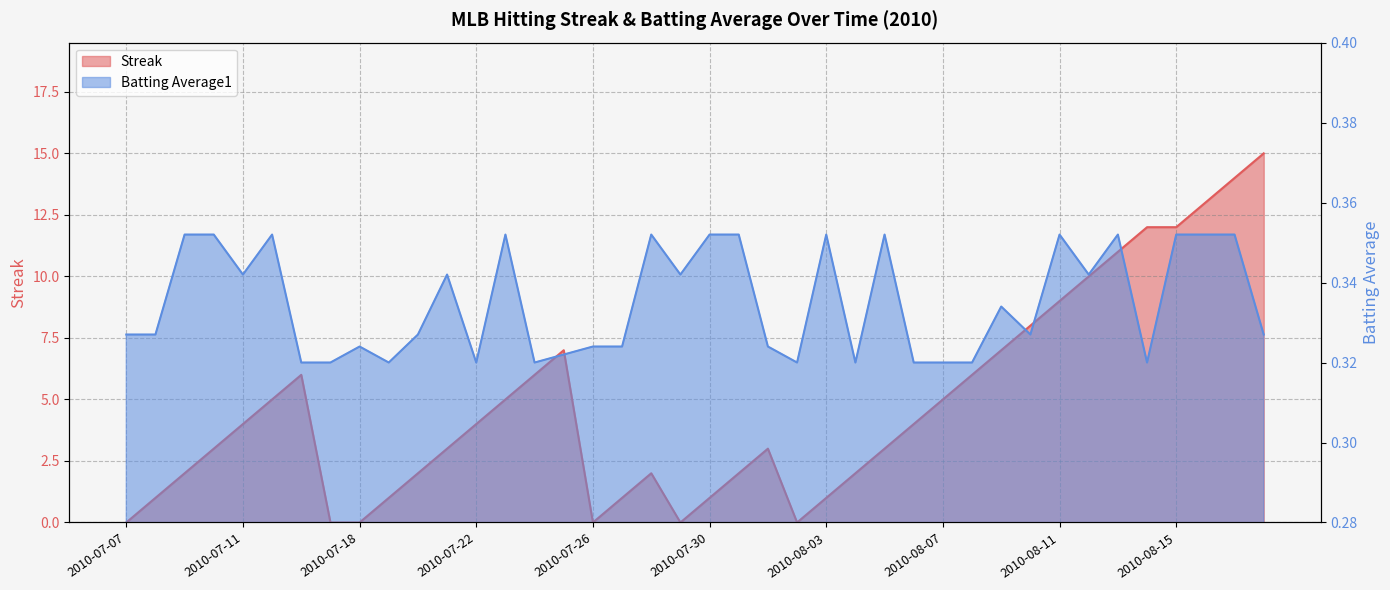

Reading left to right, what are all the values shown in this chart?

Streak: 2010-07-07=0.0	2010-07-08=1.0	2010-07-09=2.0	2010-07-10=3.0	2010-07-11=4.0	2010-07-15=5.0	2010-07-16=6.0	2010-07-17=0.0	2010-07-18=0.0	2010-07-19=1.0	2010-07-20=2.0	2010-07-21=3.0	2010-07-22=4.0	2010-07-23=5.0	2010-07-24=6.0	2010-07-25=7.0	2010-07-26=0.0	2010-07-27=1.0	2010-07-28=2.0	2010-07-29=0.0	2010-07-30=1.0	2010-07-31=2.0	2010-08-01=3.0	2010-08-02=0.0	2010-08-03=1.0	2010-08-04=2.0	2010-08-05=3.0	2010-08-06=4.0	2010-08-07=5.0	2010-08-08=6.0	2010-08-09=7.0	2010-08-10=8.0	2010-08-11=9.0	2010-08-12=10.0	2010-08-13=11.0	2010-08-14=12.0	2010-08-15=12.0	2010-08-16=13.0	2010-08-17=14.0	2010-08-18=15.0
Batting Average1: 2010-07-07=0.3	2010-07-08=0.3	2010-07-09=0.4	2010-07-10=0.4	2010-07-11=0.3	2010-07-15=0.4	2010-07-16=0.3	2010-07-17=0.3	2010-07-18=0.3	2010-07-19=0.3	2010-07-20=0.3	2010-07-21=0.3	2010-07-22=0.3	2010-07-23=0.4	2010-07-24=0.3	2010-07-25=0.3	2010-07-26=0.3	2010-07-27=0.3	2010-07-28=0.4	2010-07-29=0.3	2010-07-30=0.4	2010-07-31=0.4	2010-08-01=0.3	2010-08-02=0.3	2010-08-03=0.4	2010-08-04=0.3	2010-08-05=0.4	2010-08-06=0.3	2010-08-07=0.3	2010-08-08=0.3	2010-08-09=0.3	2010-08-10=0.3	2010-08-11=0.4	2010-08-12=0.3	2010-08-13=0.4	2010-08-14=0.3	2010-08-15=0.4	2010-08-16=0.4	2010-08-17=0.4	2010-08-18=0.3